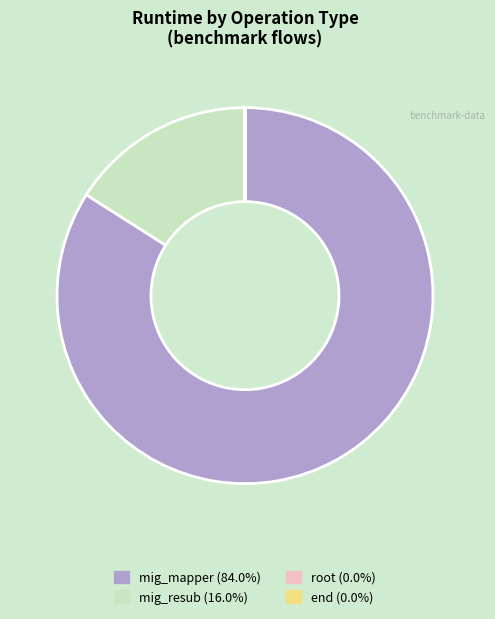

Is there a majority slice in this chart?

Yes